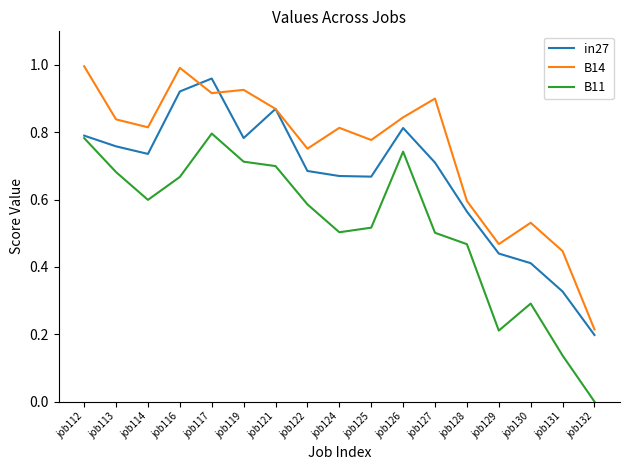

Between job129 and job132, which series saw the biggest shift?

B14